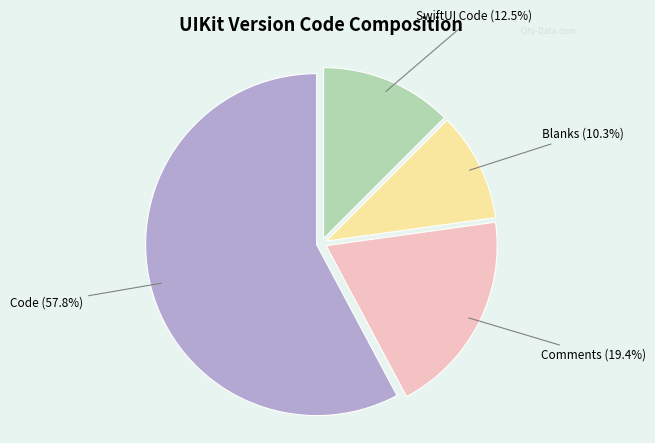

Is there a majority slice in this chart?

Yes